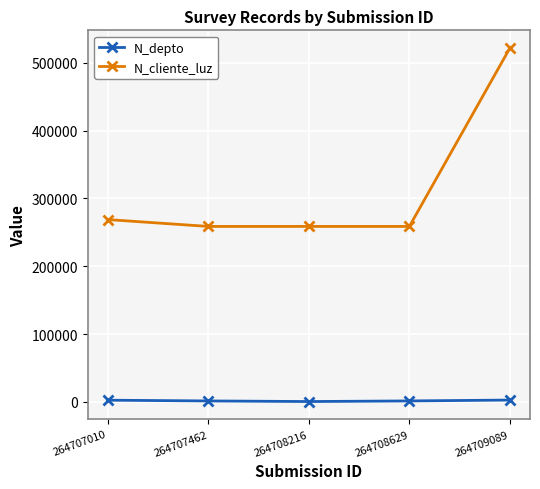

What is the average value of the N_cliente_luz series?

313258